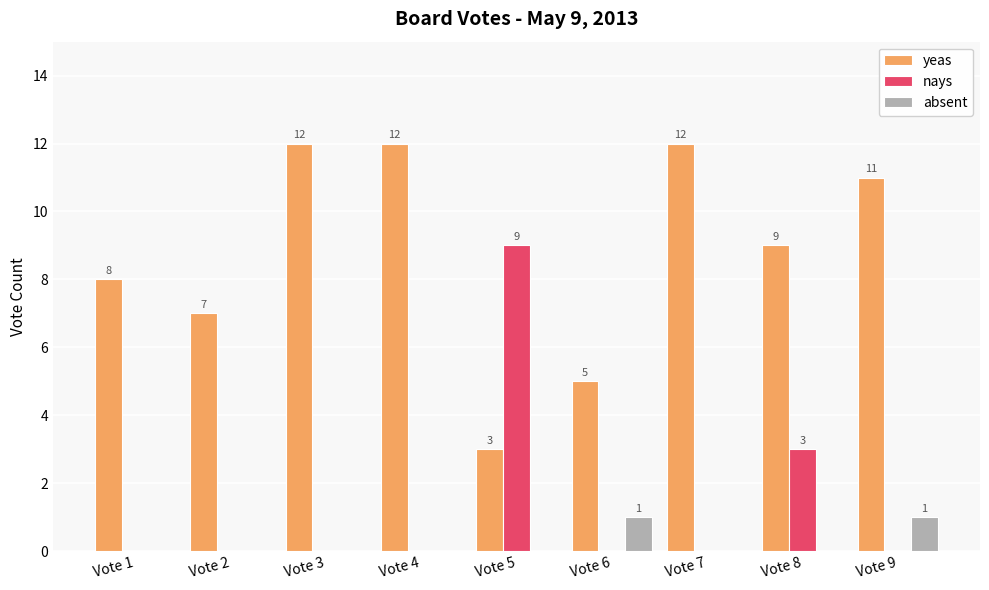

Does the chart contain stacked bars?

No